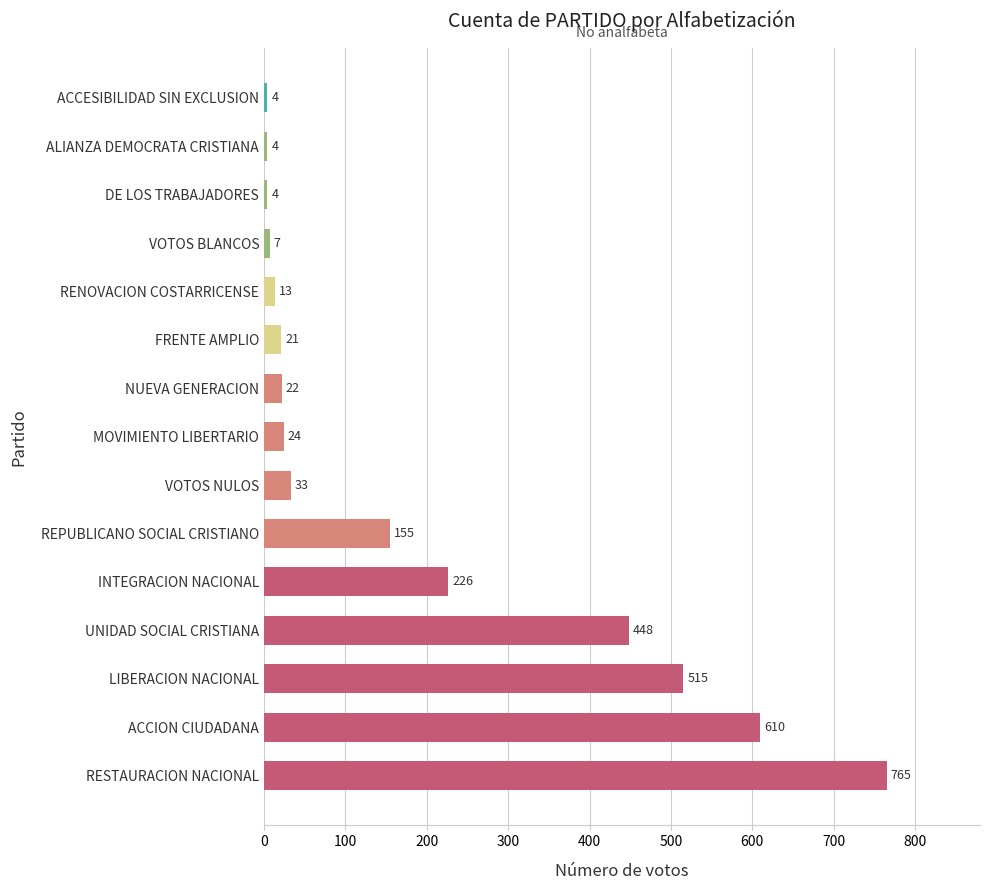

Reading bottom to top, what are all the values shown in this chart?

765	610	515	448	226	155	33	24	22	21	13	7	4	4	4